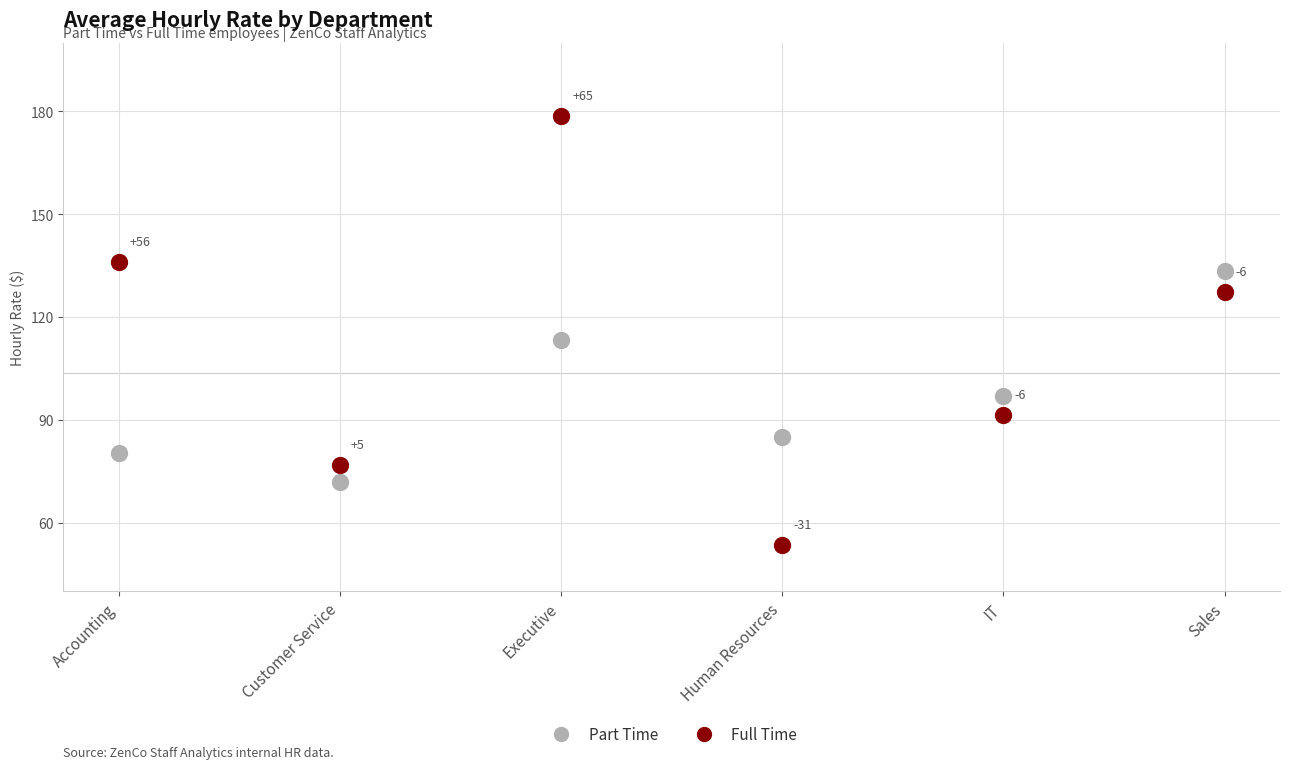

Across all data points, what is the average Y value?

103.8